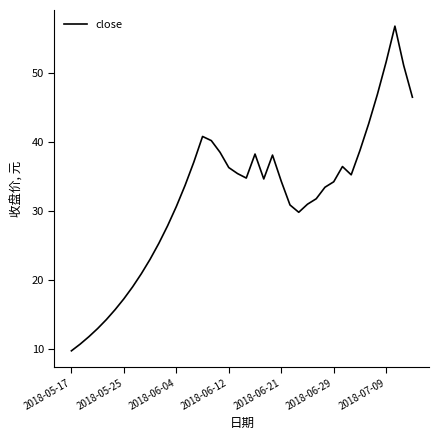

What is the minimum value shown in the chart?

9.8